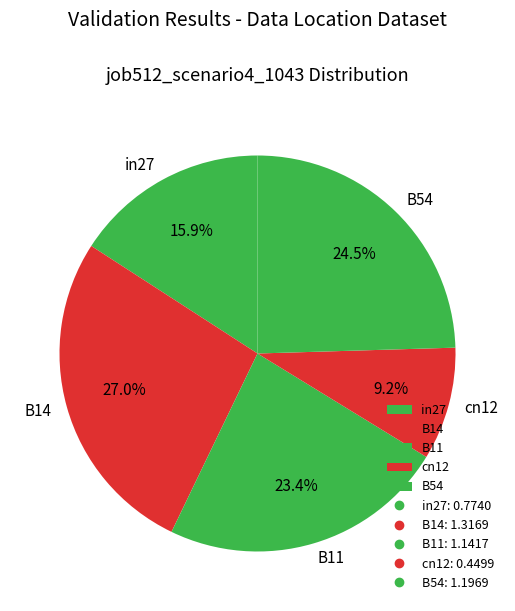

Which slice is the smallest?

cn12